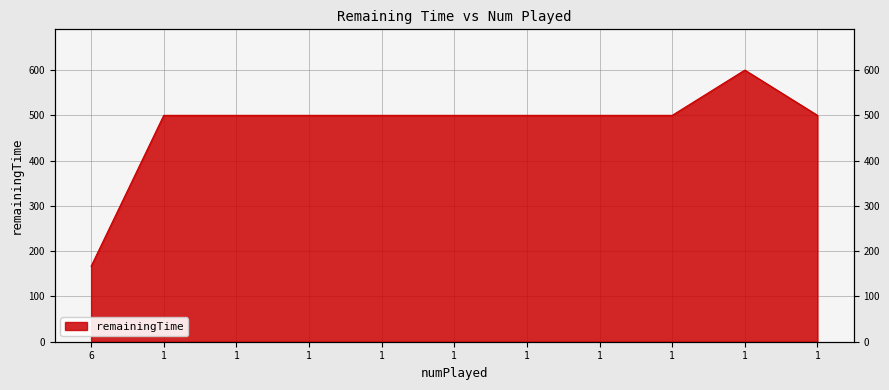

Reading right to left, list all the values displayed in this chart.

1=500.0	1=600.0	1=500.0	1=500.0	1=500.0	1=500.0	1=500.0	1=500.0	1=500.0	1=500.0	6=166.7